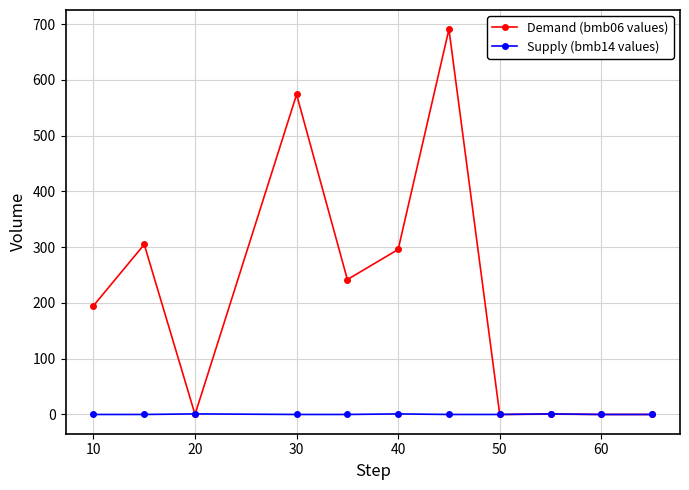

Rank the series by their average value, from lowest to highest.

Supply (bmb14 values), Demand (bmb06 values)